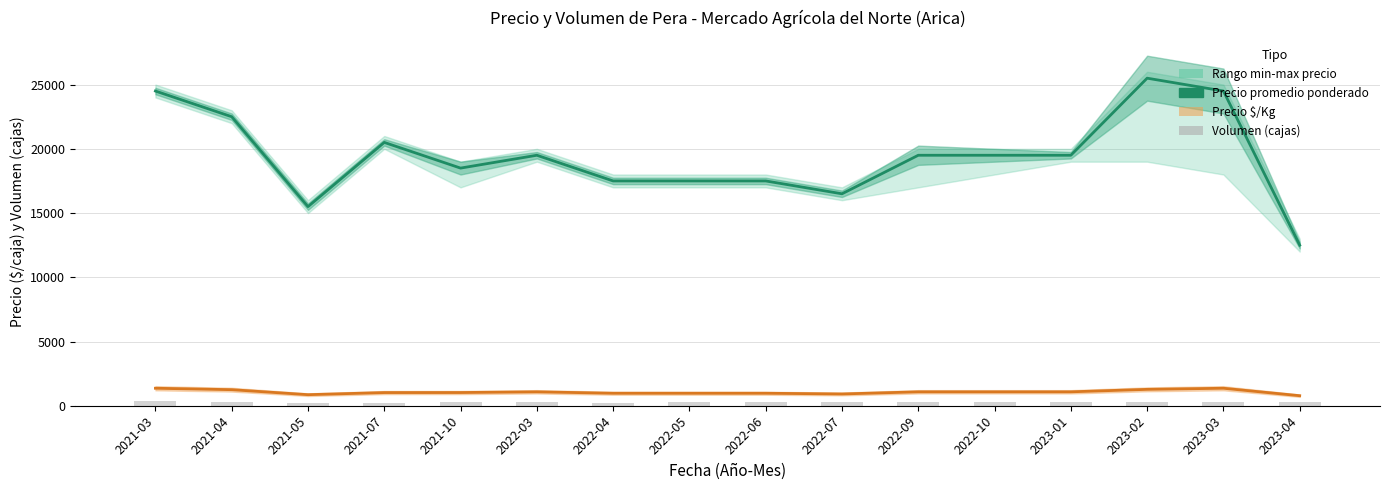

The Volumen series shows 300 at 2022-07. True or false?

True